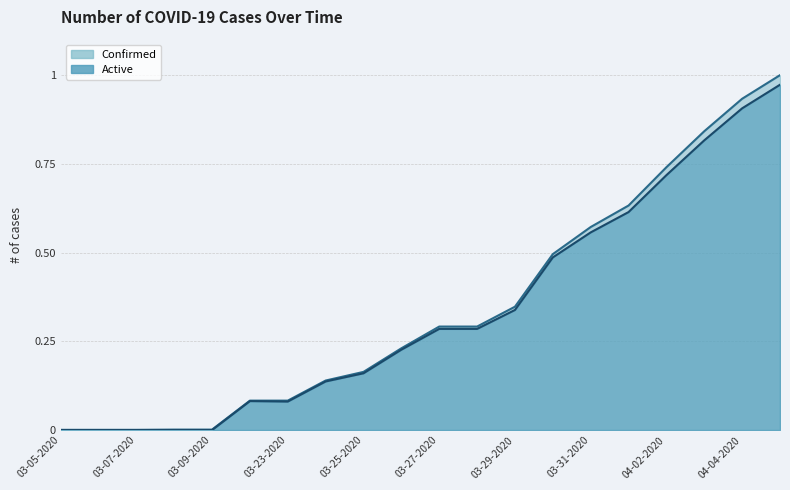

Read the Confirmed value at 04-01-2020.

0.6